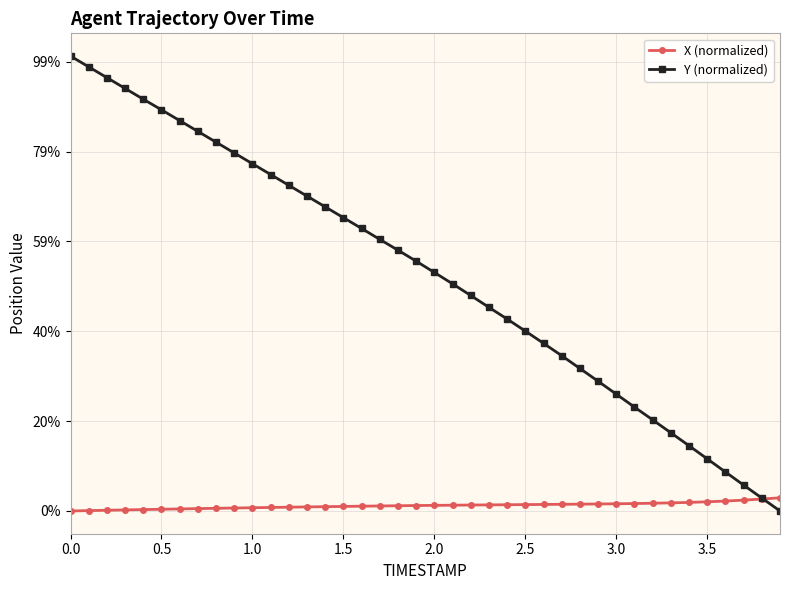

Which series has the largest range (max minus min)?

Y (normalized)